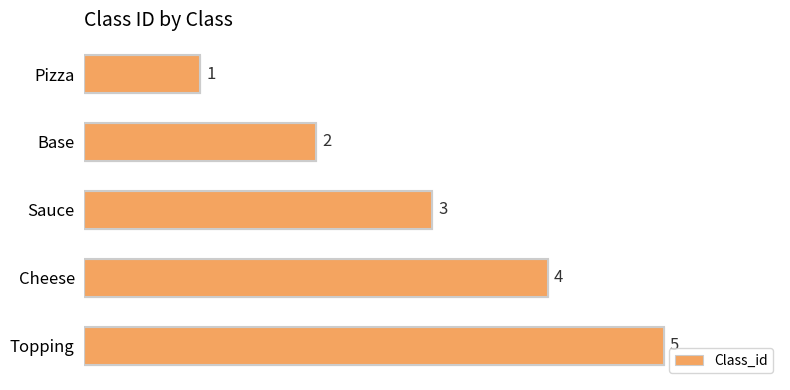

Where is the data nearest to the value 3?

Sauce